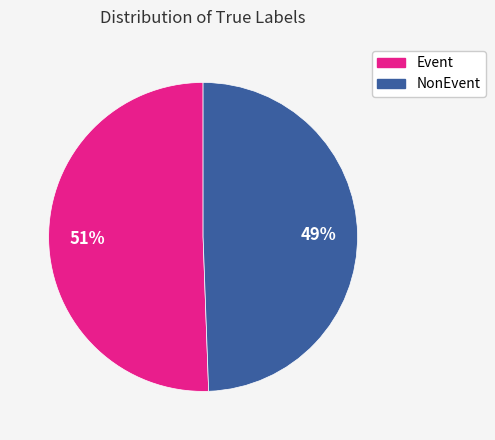

How many segments does this pie chart have?

2